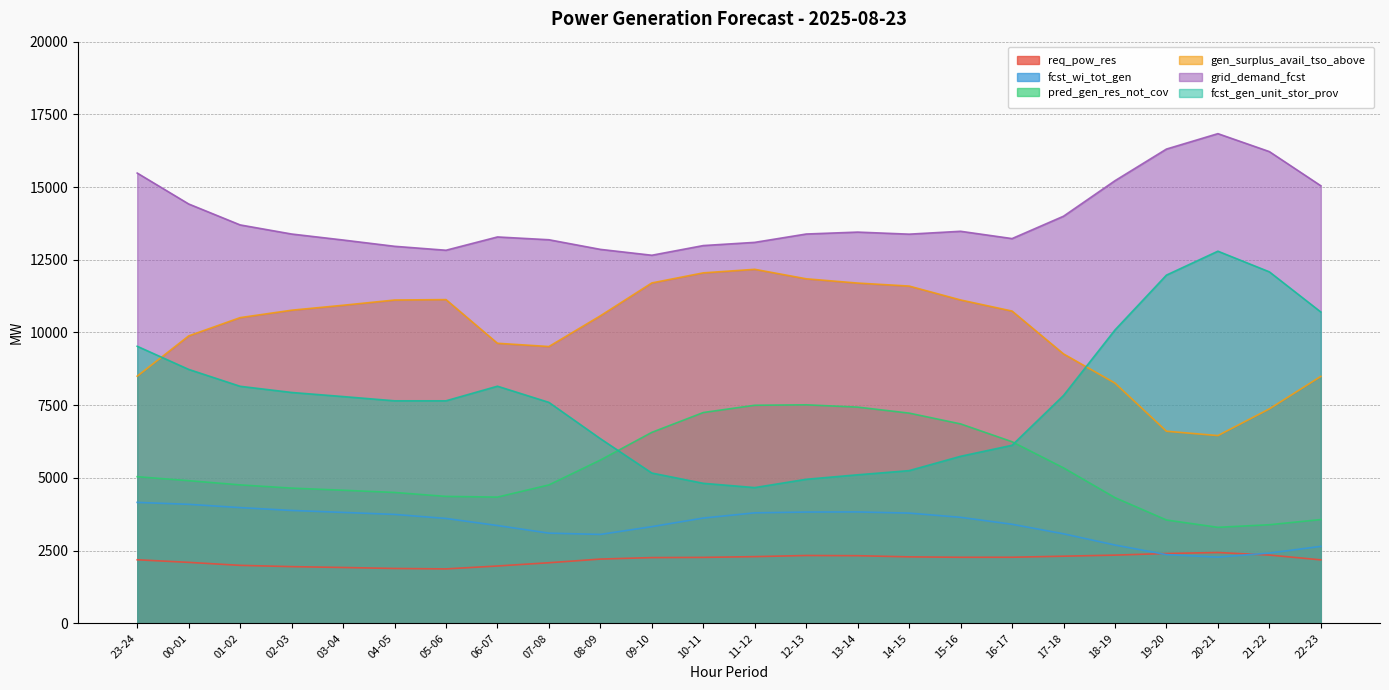

The value of fcst_gen_unit_stor_prov at 06-07 is 11784. True or false?

False